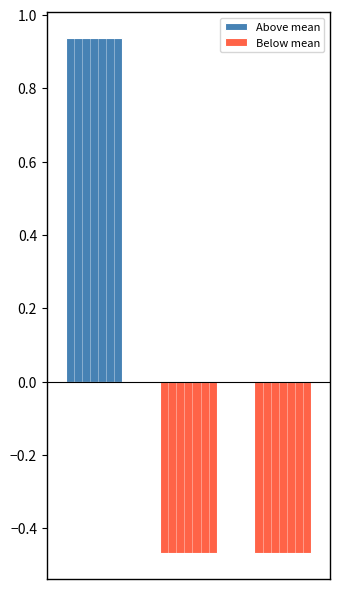

True or false: Below mean has a value of -0.7 at 2.

False